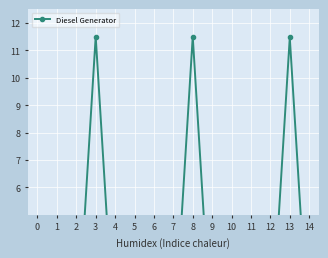

List the labels in order of value, smallest first.

0, 1, 2, 4, 5, 6, 7, 9, 11, 12, 14, 10, 13, 3, 8